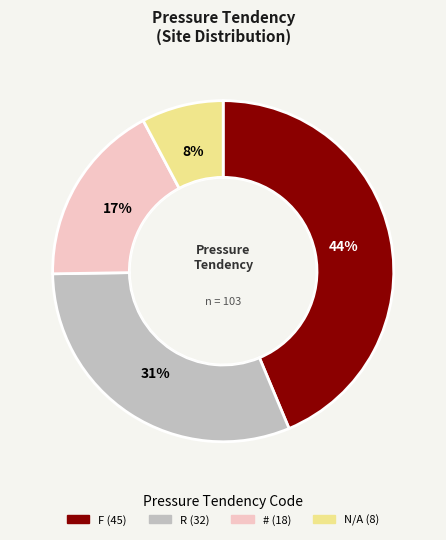

The R slice represents 31% of the pie. True or false?

True